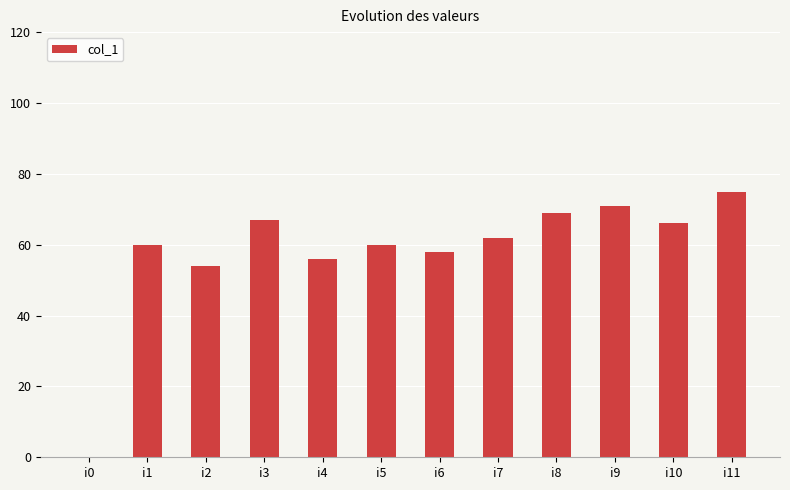

Which category has the highest value across all series?

i11